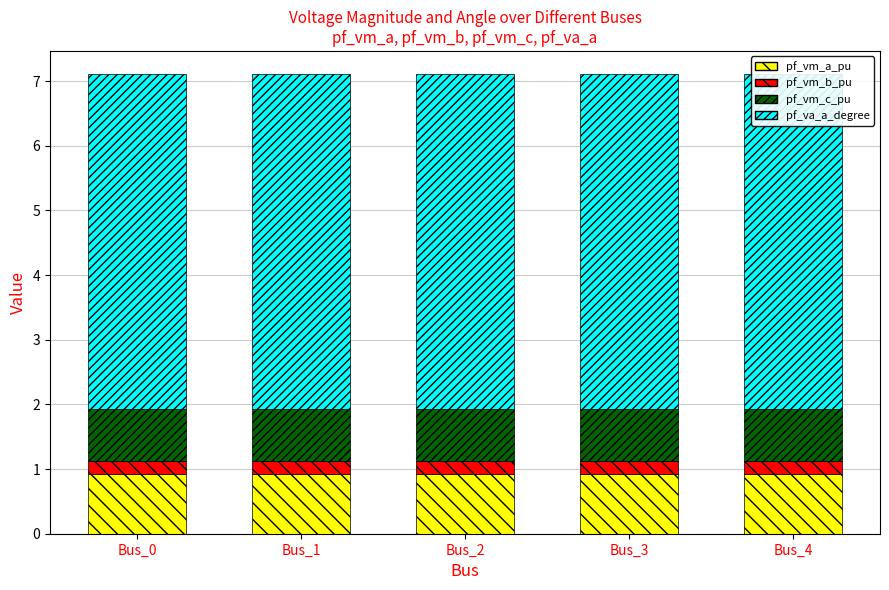

What is the approximate value of pf_vm_a_pu at Bus_4?

0.9